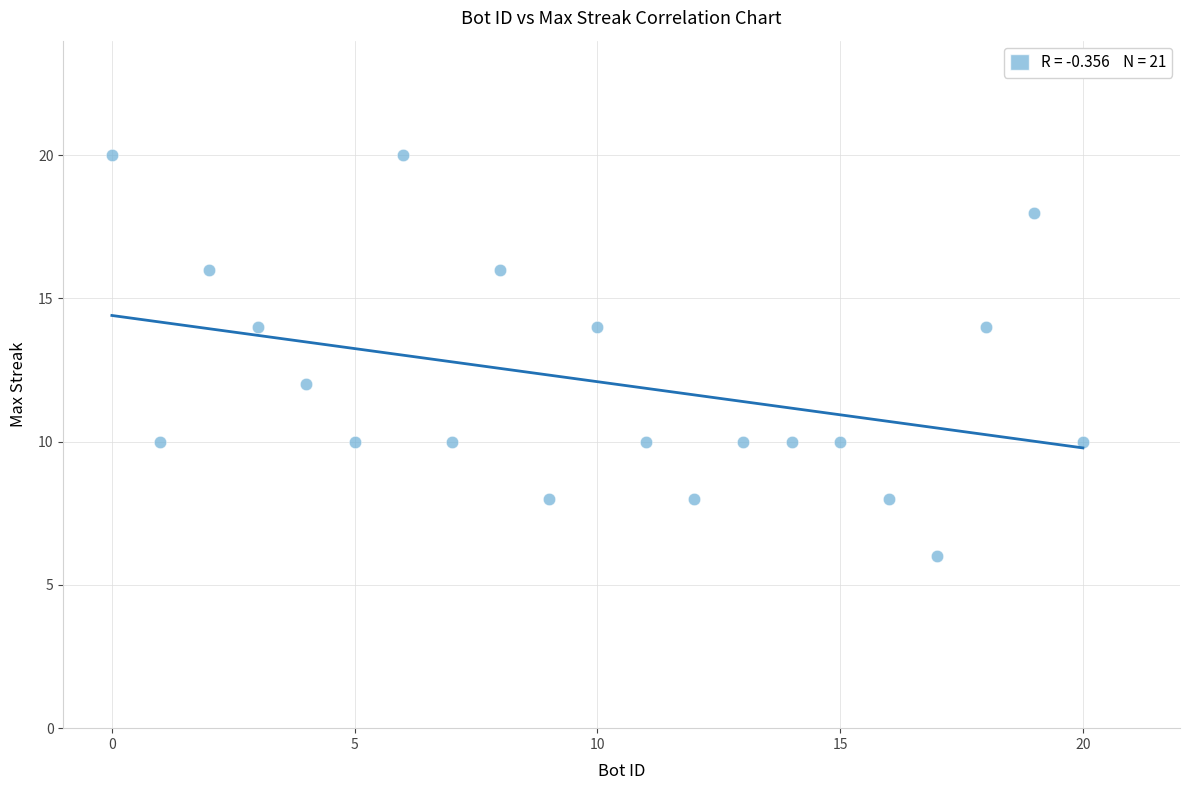

What is the range of X values (max minus min)?

20